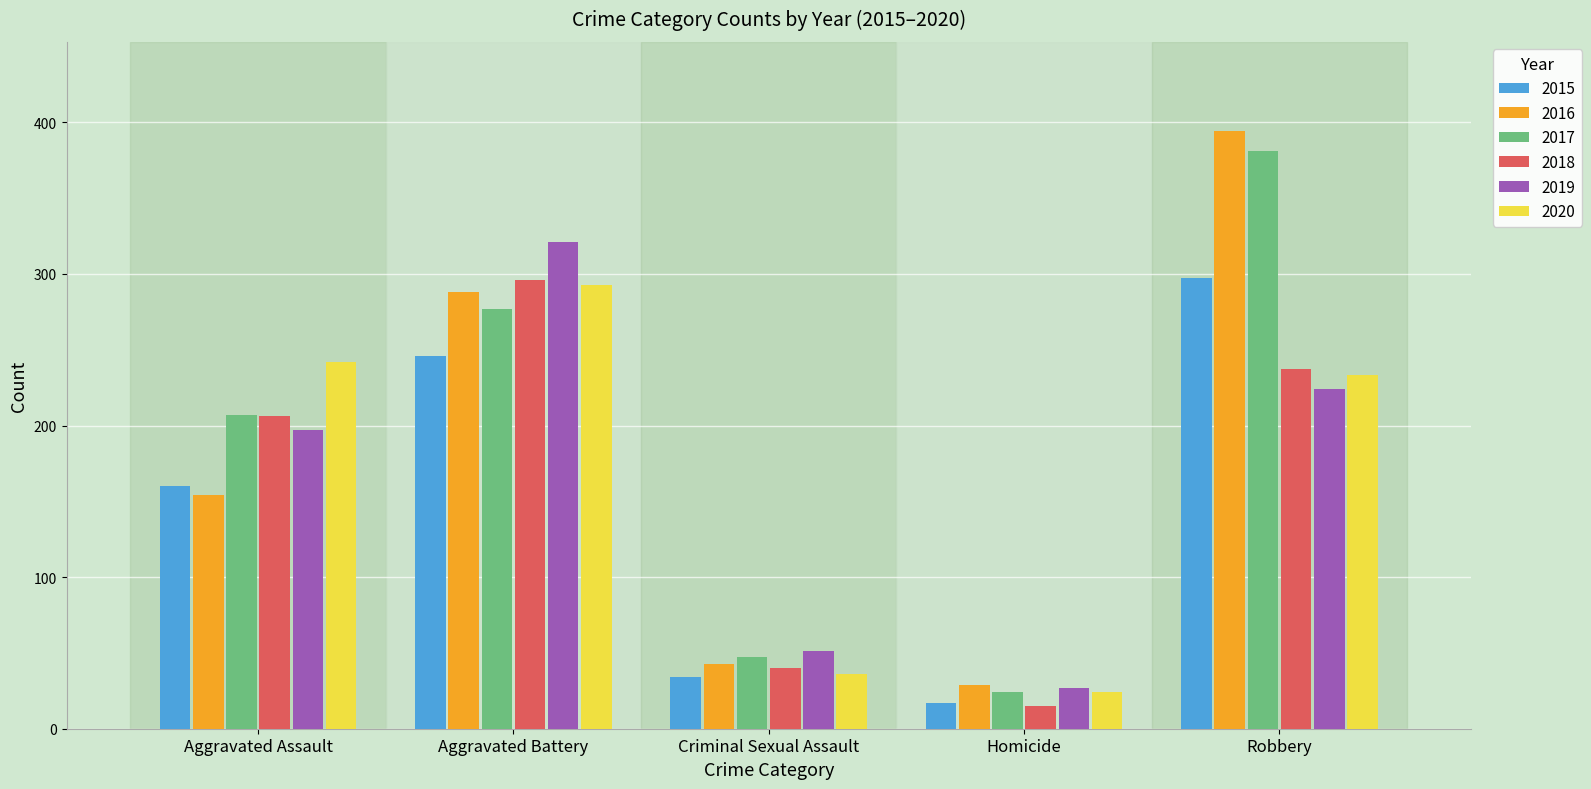

List the labels in order of 2015 value, largest first.

Robbery, Aggravated Battery, Aggravated Assault, Criminal Sexual Assault, Homicide